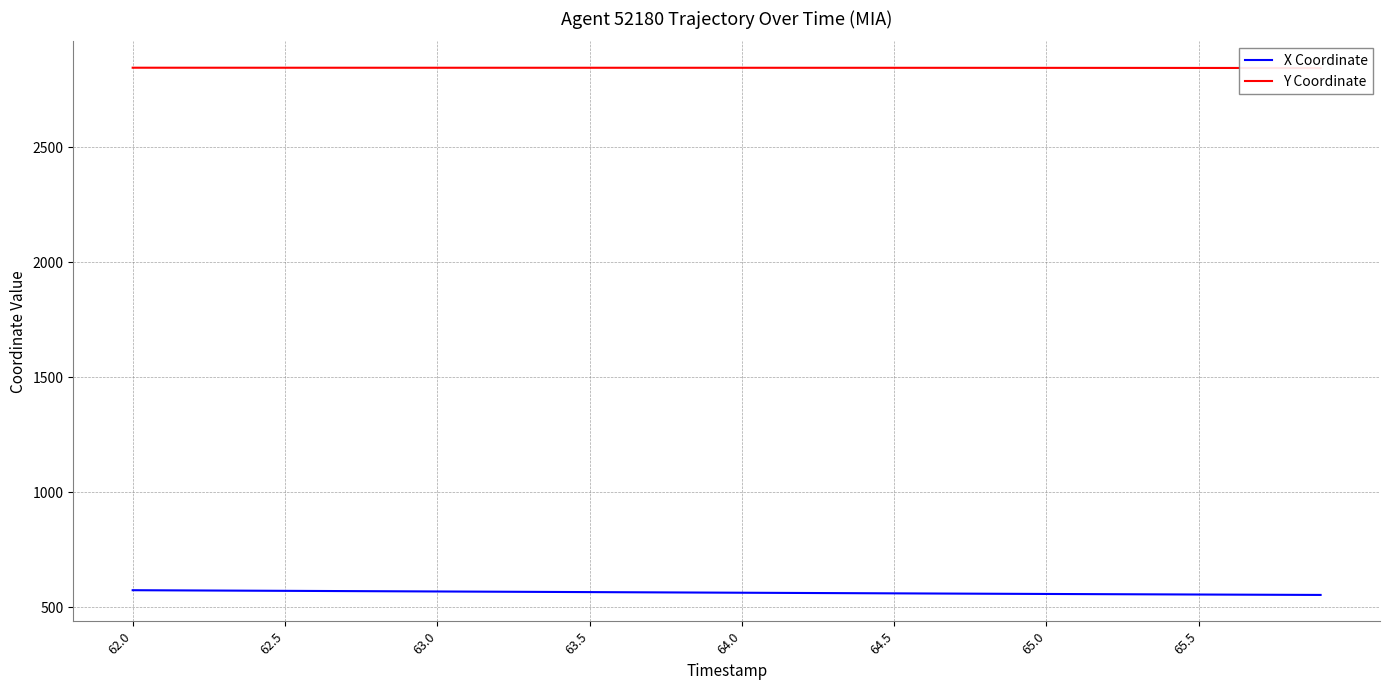

True or false: X Coordinate has a value of 890.1 at 64.0.

False